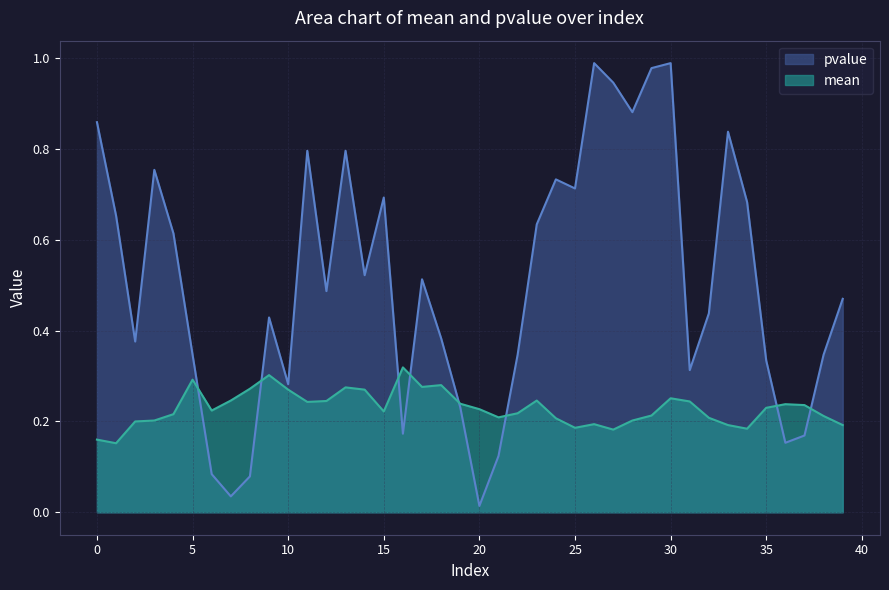

Which label corresponds to the largest value in the chart?

26